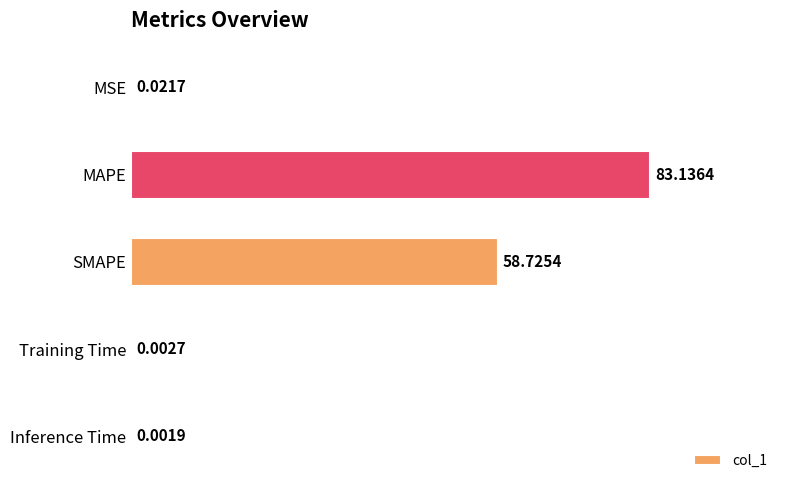

What is the sum of all values?

141.9